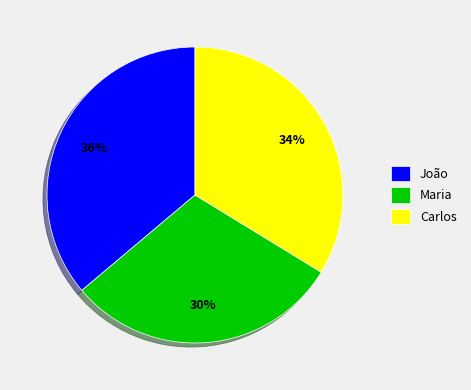

Which category has the smallest portion of the pie?

Maria